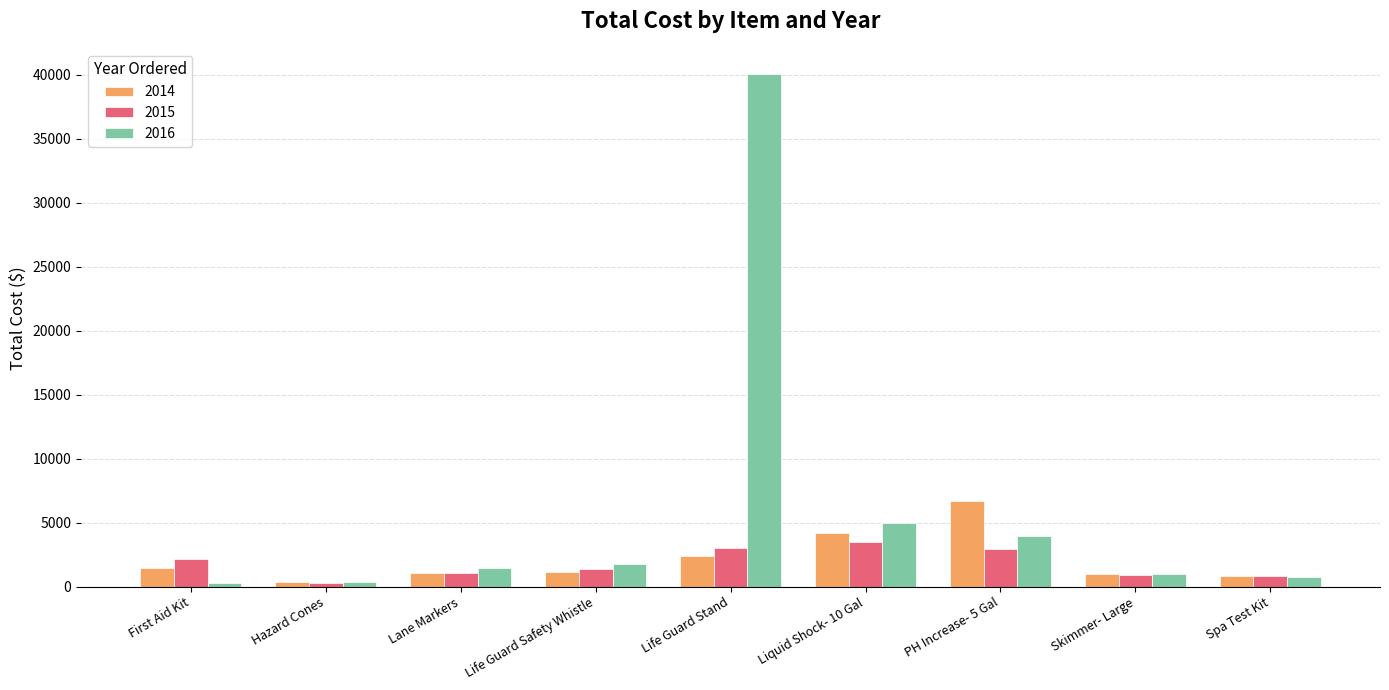

Is it true that 2016 equals 1417.5 at Lane Markers?

True